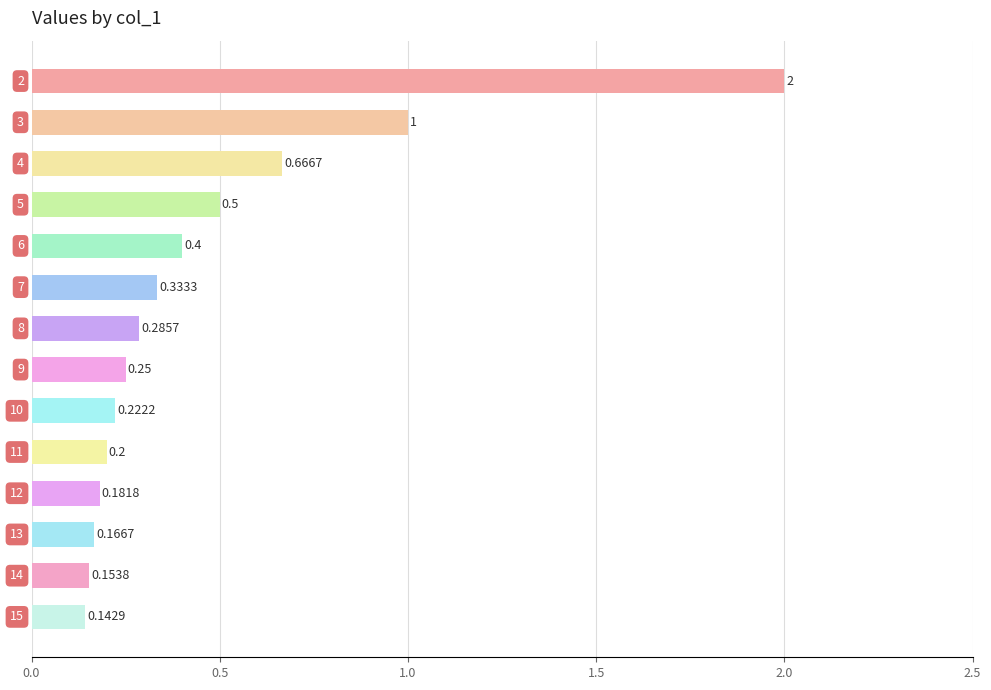

Does the chart contain any negative values?

No